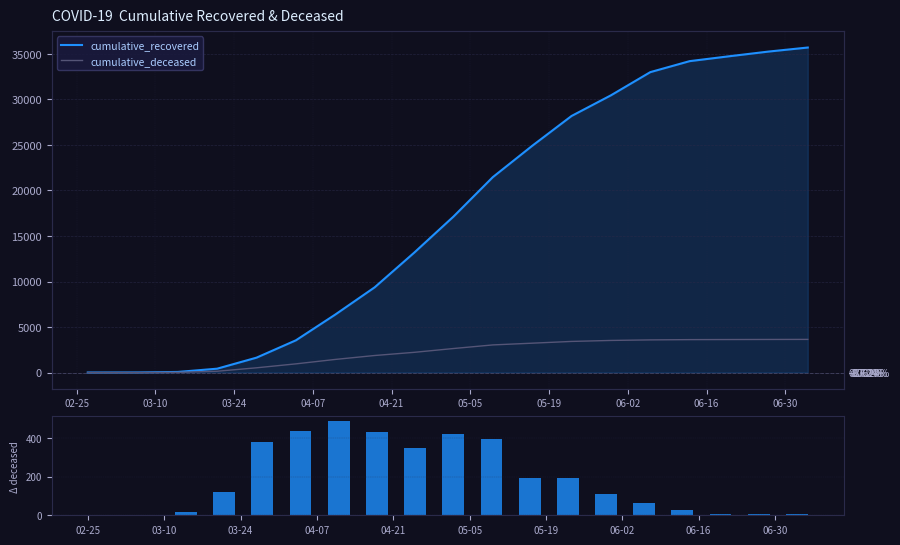

How many series are shown in this chart?

3